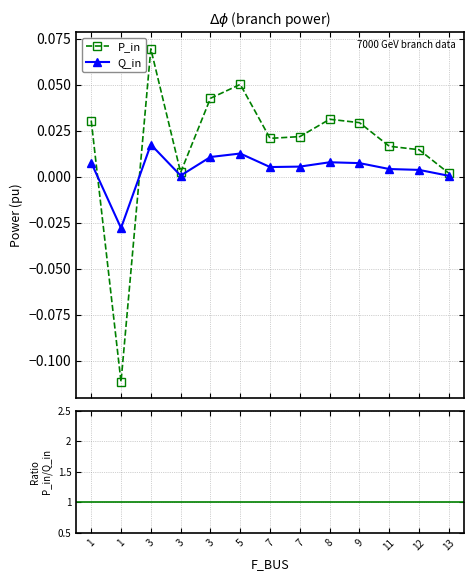

Is the value of Q_in at 13 greater than the value of P_in at 9?

No